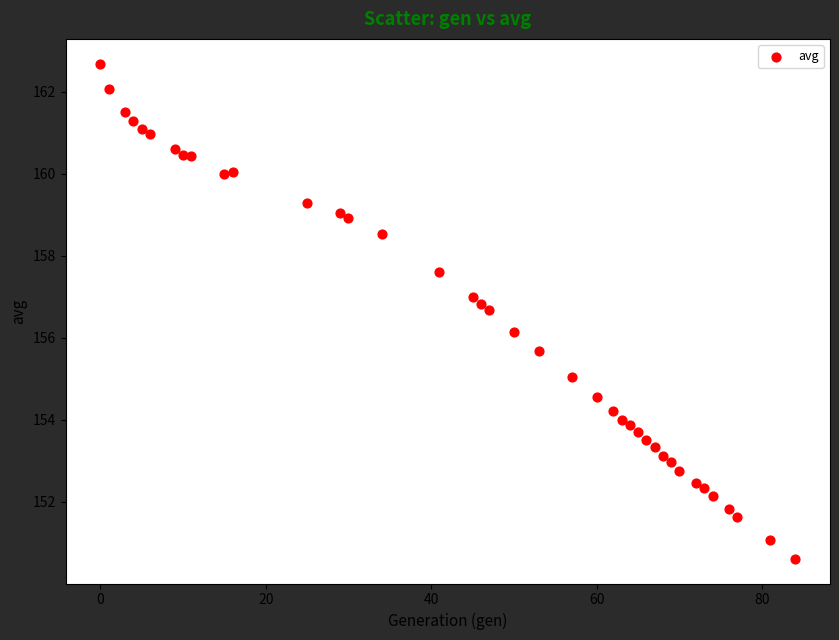

What Y value in the scatter plot is closest to 156?

156.2